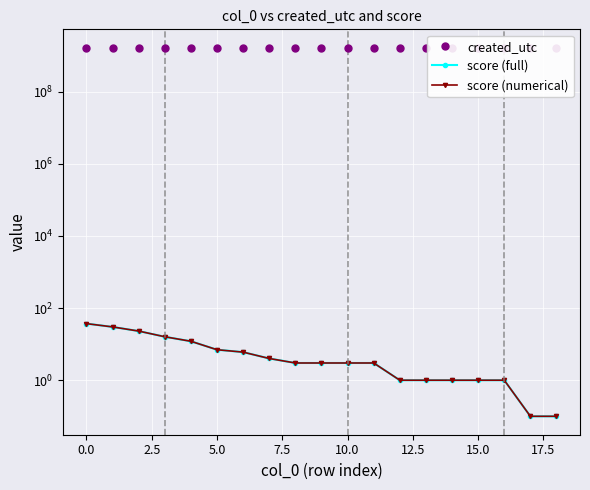

Does the chart display data point markers on the line(s)?

Yes